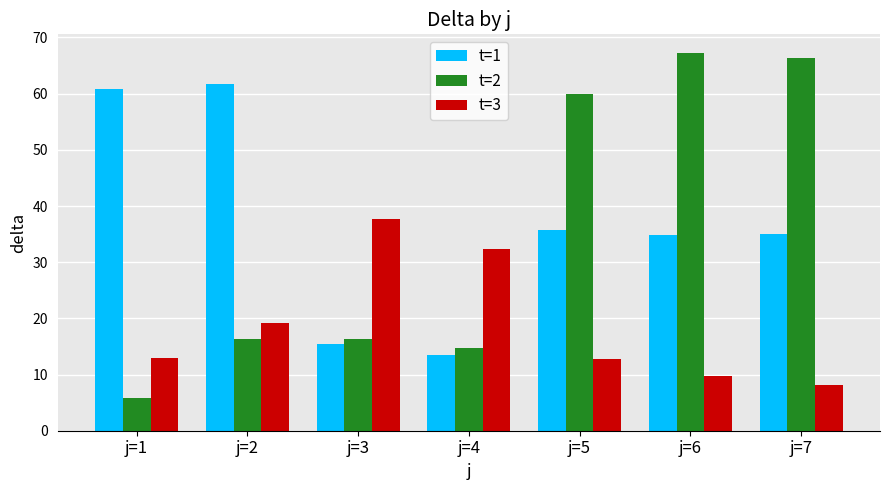

What is the spread (max minus min) of values at j=2?

45.4